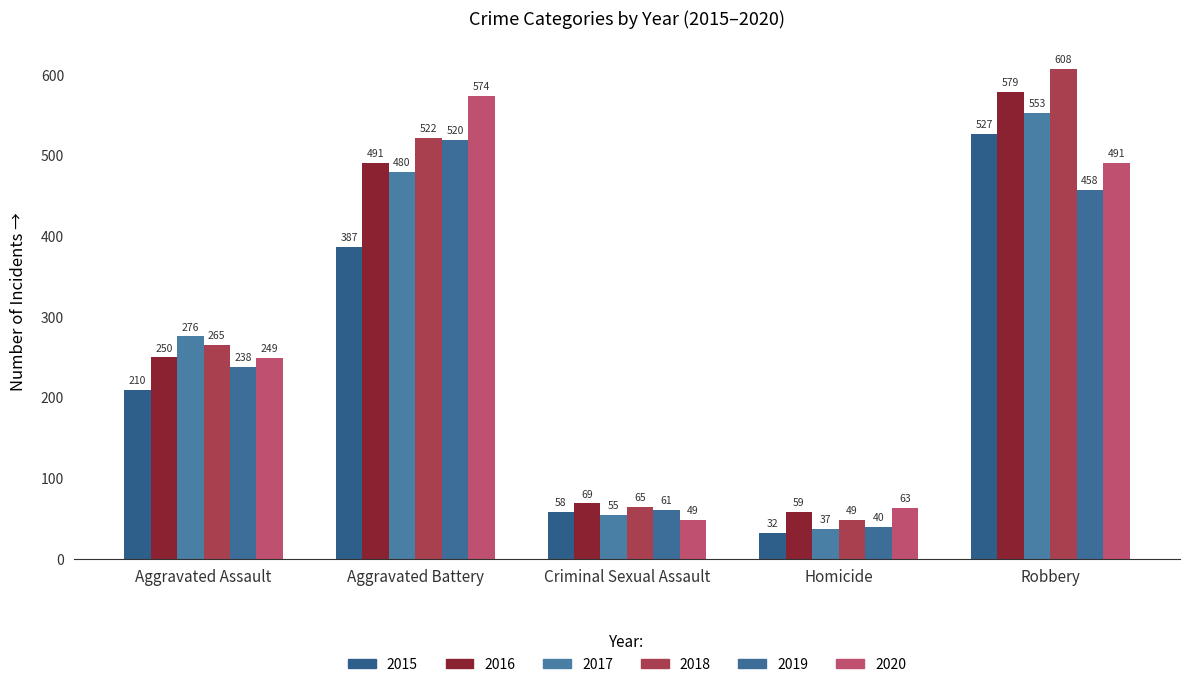

Which series has the largest total across all categories?

2018